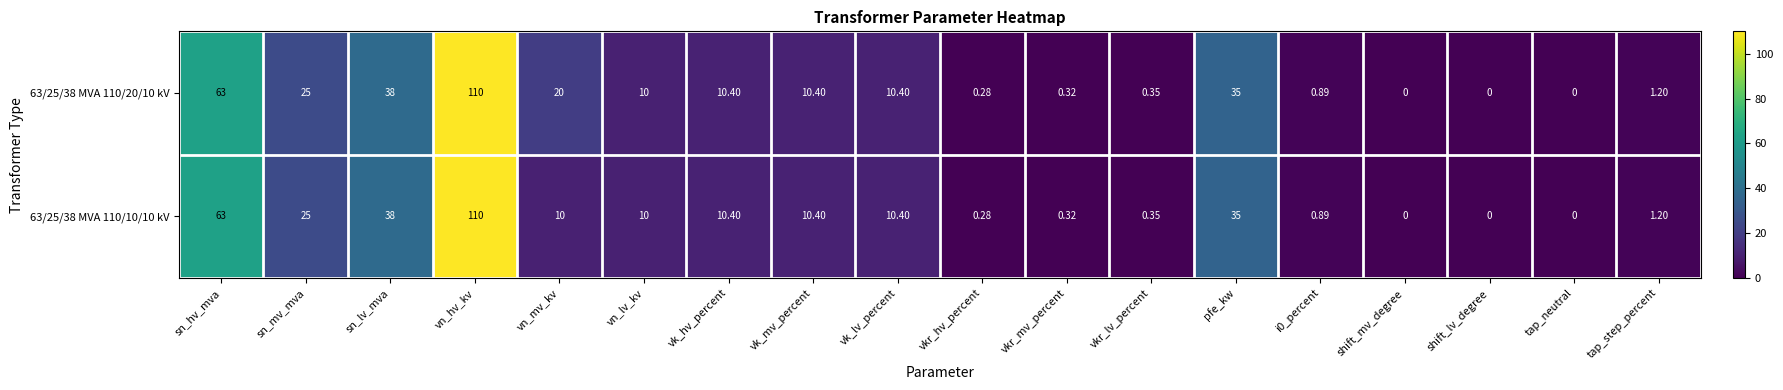

At how many categories does at least one series exceed 4?

10